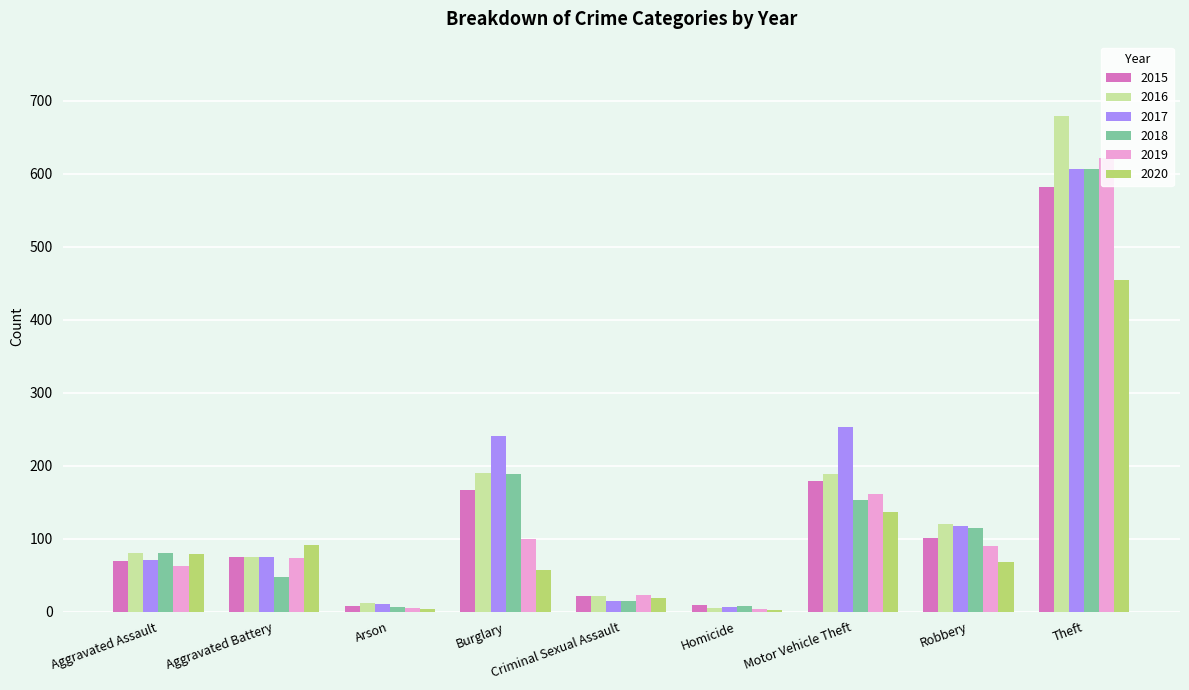

Which series changed the most between Motor Vehicle Theft and Robbery?

2017